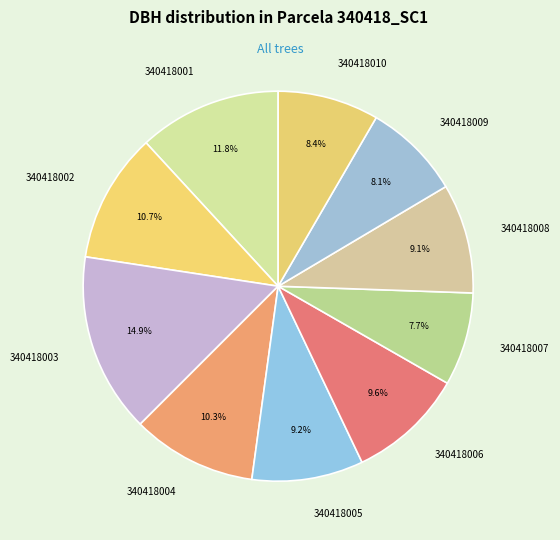

How many segments does this pie chart have?

10